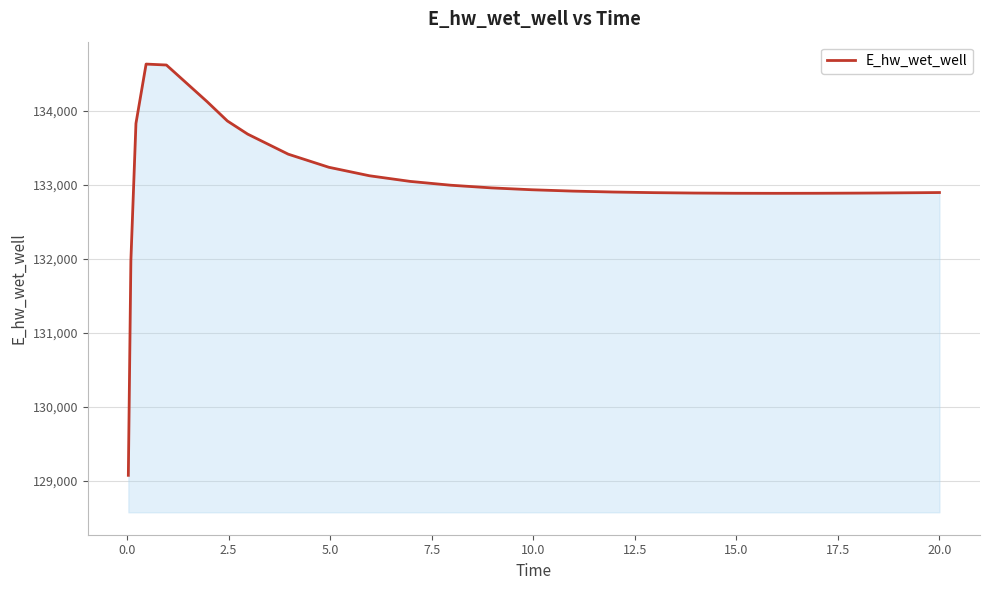

What is the difference between the maximum and minimum values?

5558.0